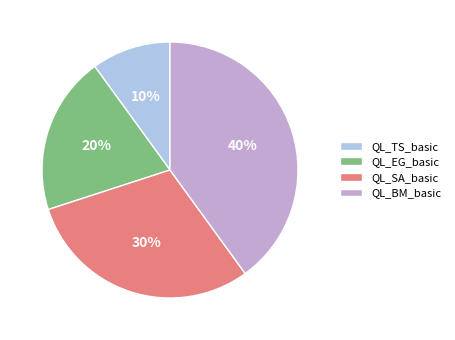

Is there a majority slice in this chart?

No